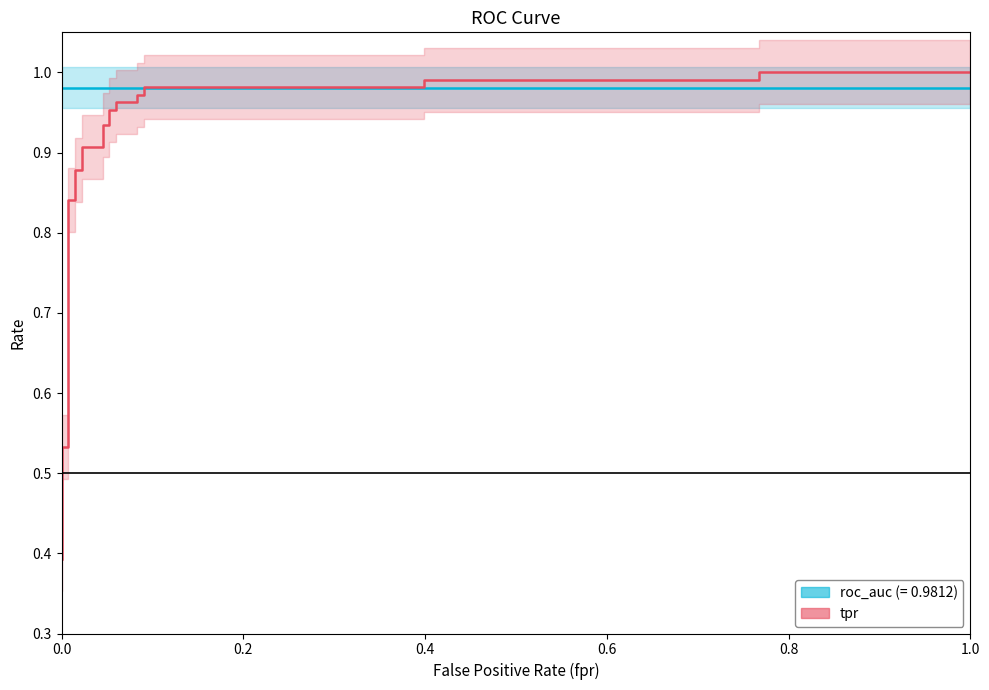

What is the greatest value displayed?

1.0